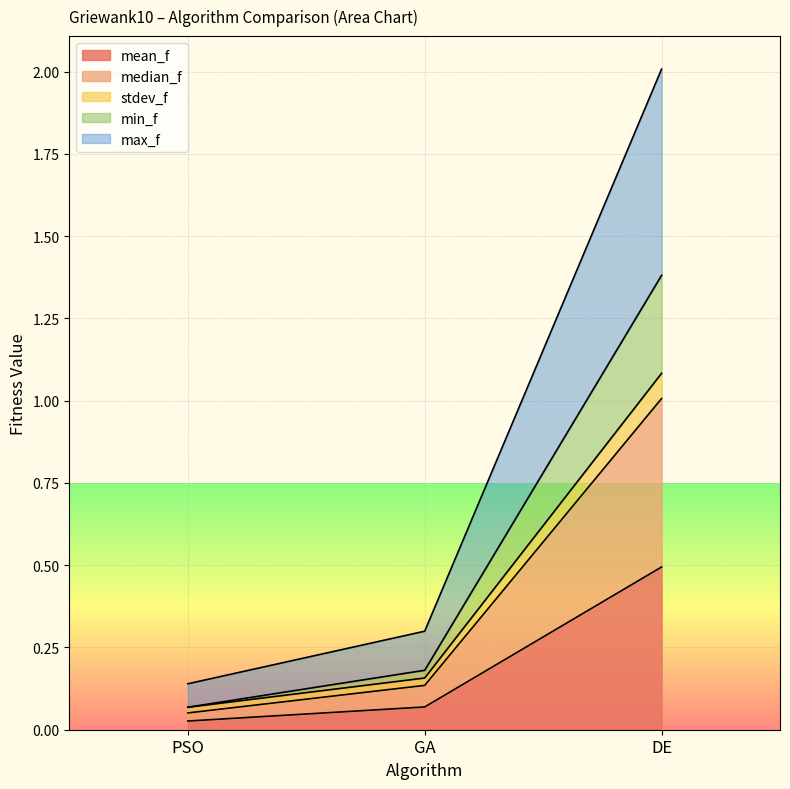

At which label does min_f reach its peak?

DE